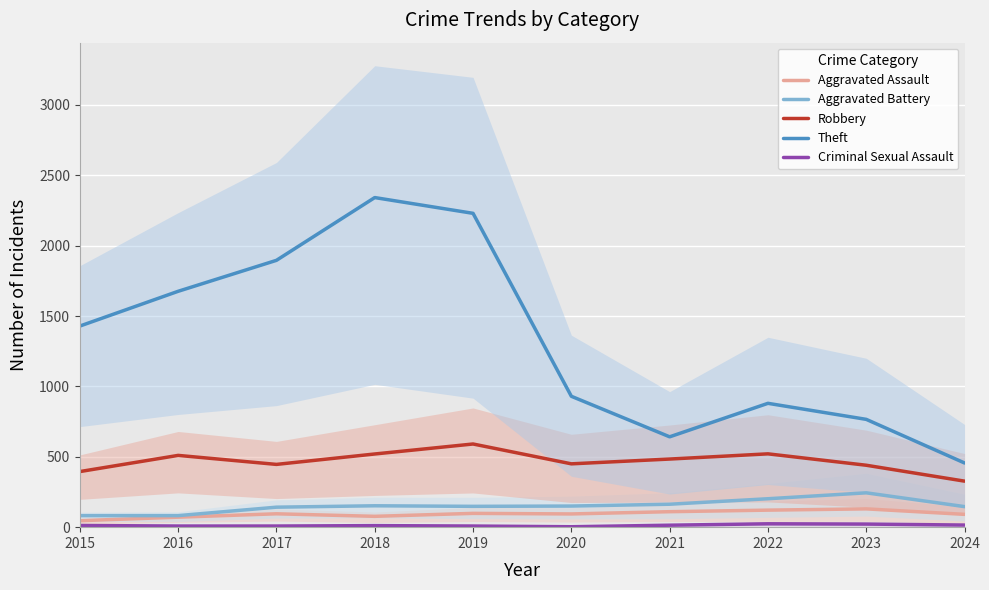

At which label does Criminal Sexual Assault first exceed 12?

2021